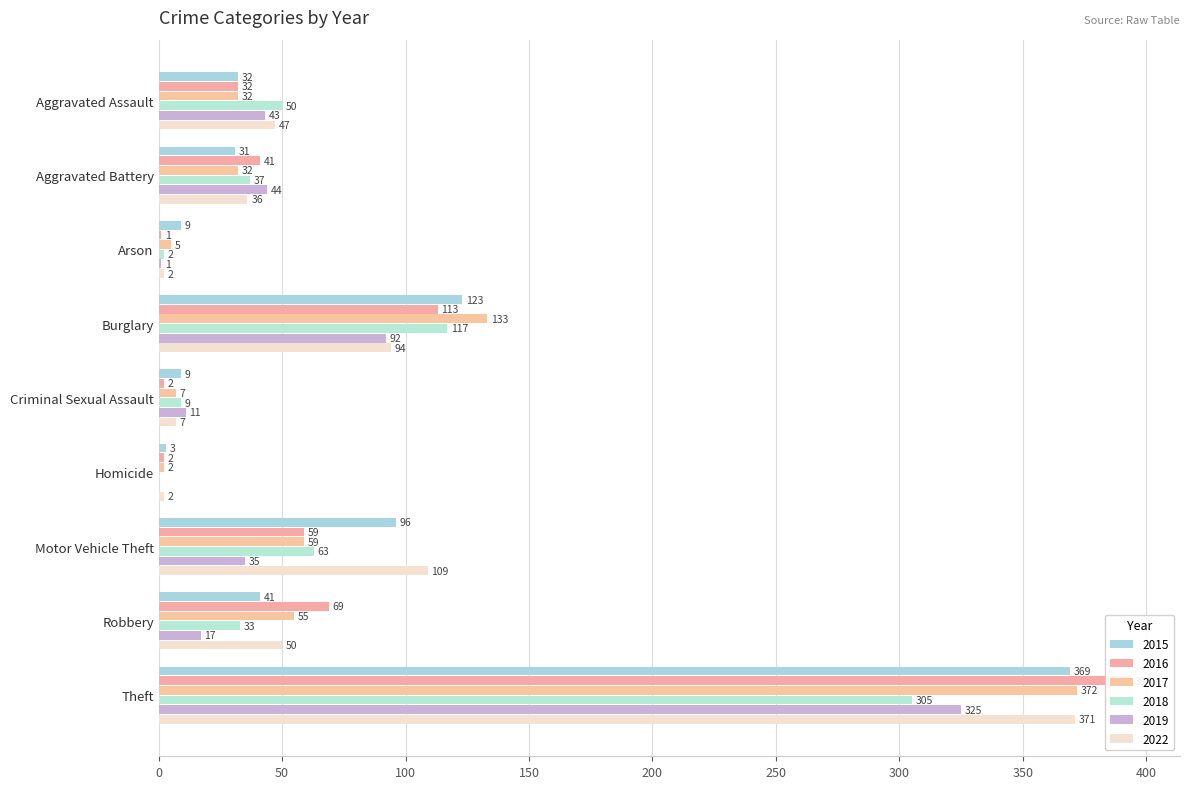

The 2015 series shows 31 at Aggravated Battery. True or false?

True